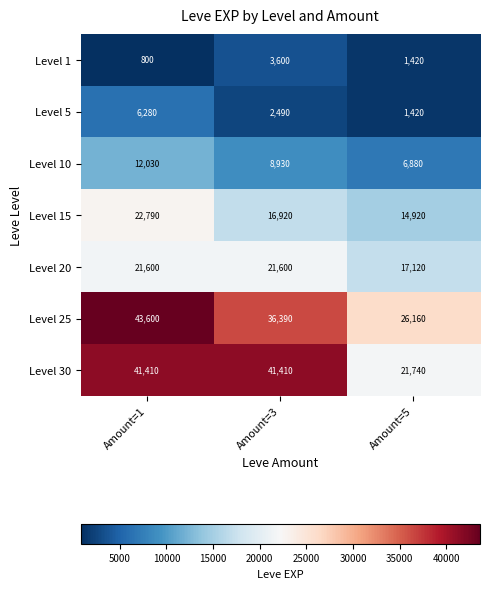

Which series has the largest total across all categories?

Level 25